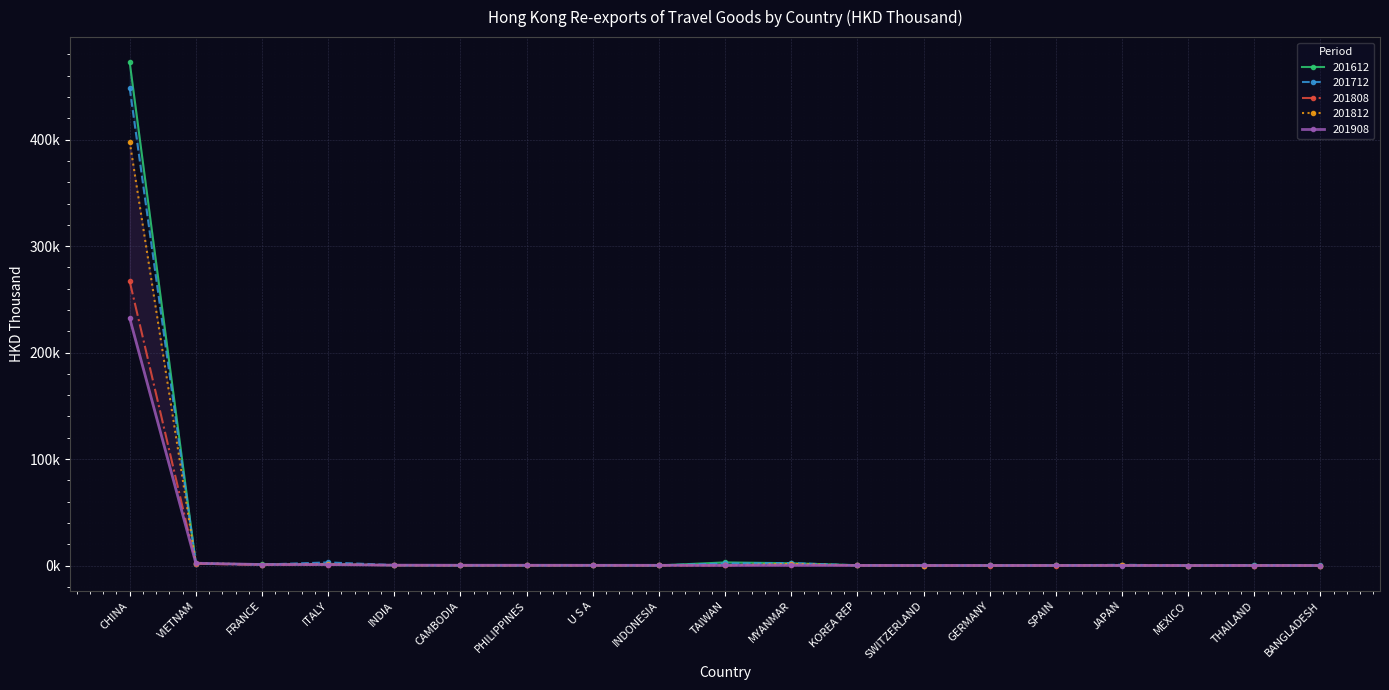

The 201612 series shows 588.6 at MYANMAR. True or false?

False